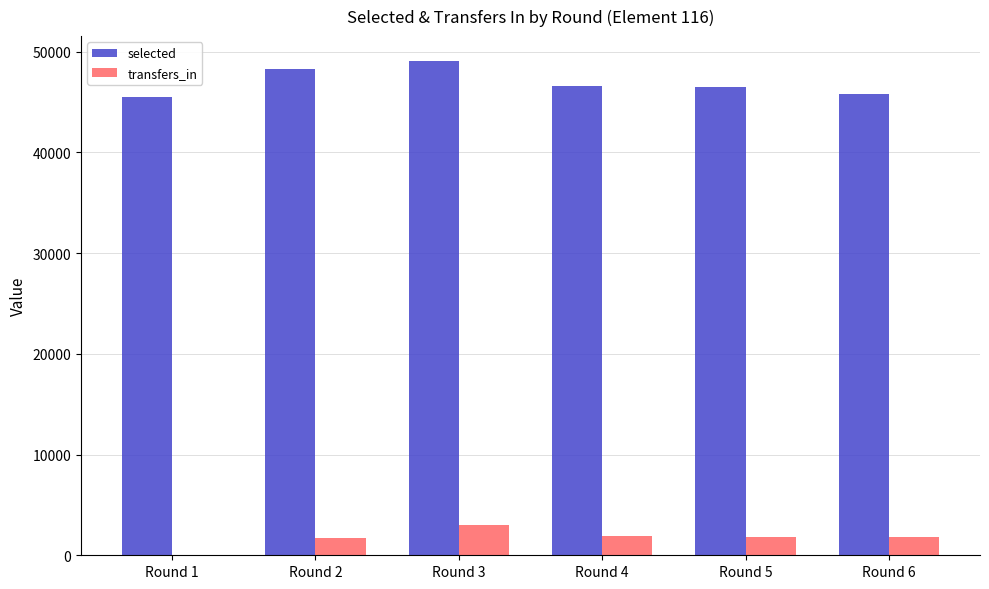

What is the sum of all selected values?

281524